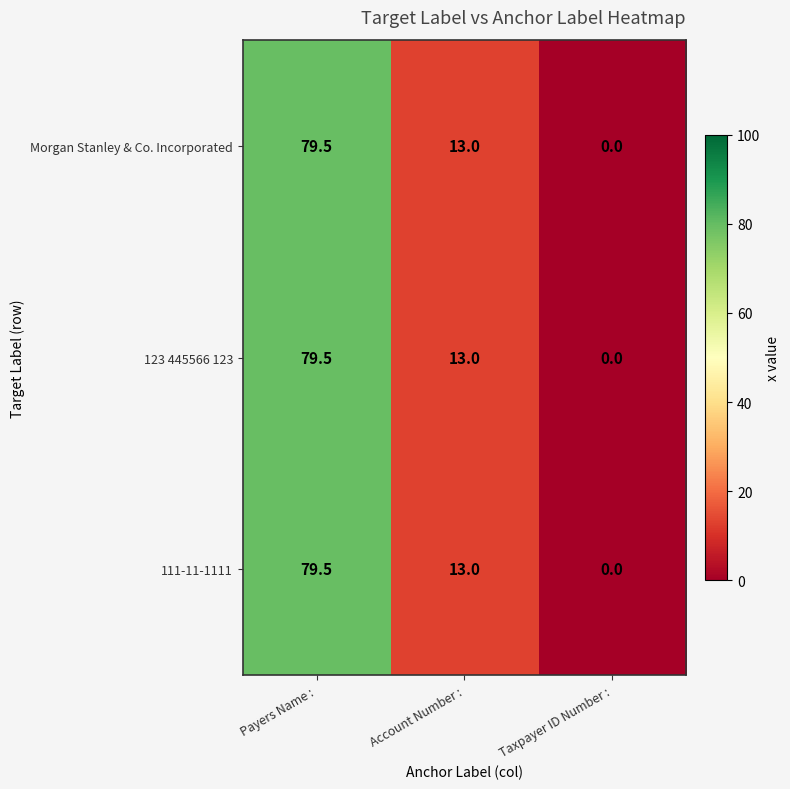

Reading left to right, transcribe all the data shown in this chart.

Morgan Stanley & Co. Incorporated: Payers Name :=79.5	Account Number :=13.0	Taxpayer ID Number :=0.0
123 445566 123: Payers Name :=79.5	Account Number :=13.0	Taxpayer ID Number :=0.0
111-11-1111: Payers Name :=79.5	Account Number :=13.0	Taxpayer ID Number :=0.0